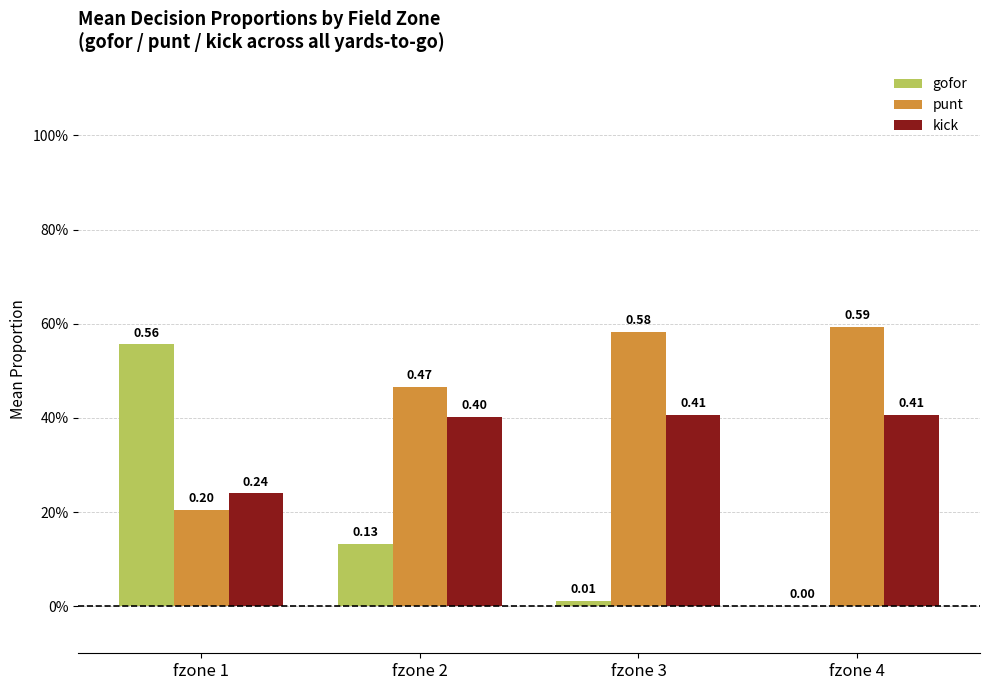

What are all the series names shown in the legend?

gofor, punt, kick